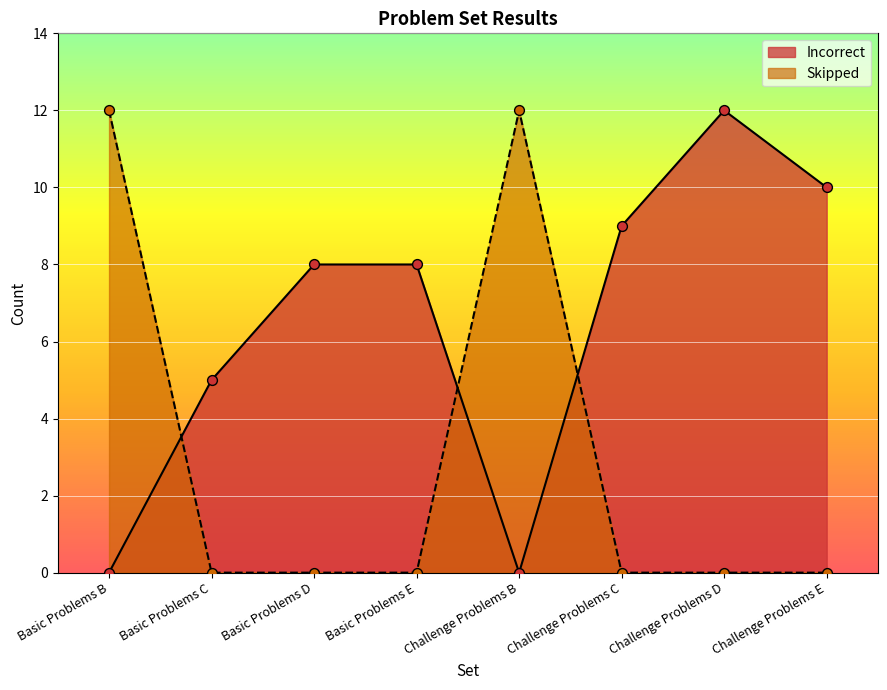

Is the value of Skipped at Challenge Problems B greater than the value of Incorrect at Basic Problems C?

Yes